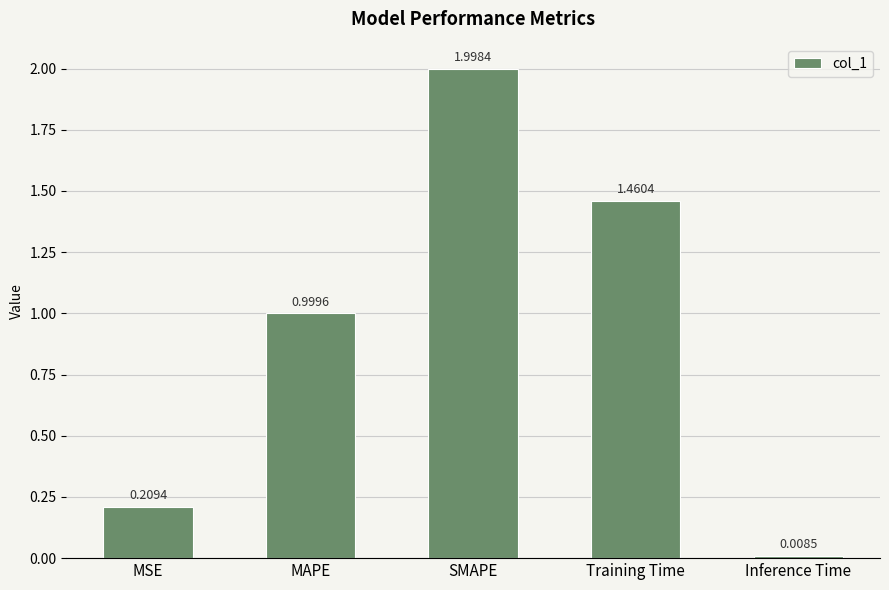

Which has a higher value, SMAPE or MAPE?

SMAPE